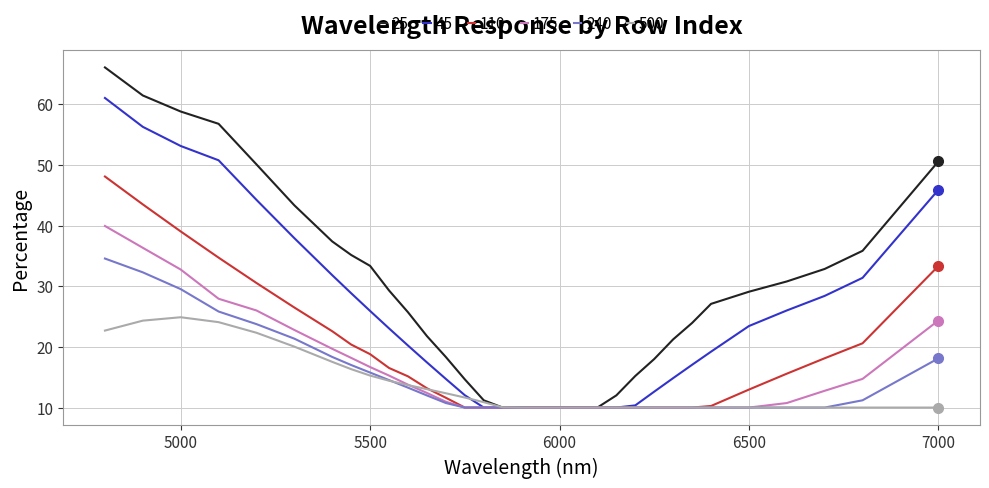

Rank the series by their maximum value, from lowest to highest.

500, 240, 175, 110, 45, 25